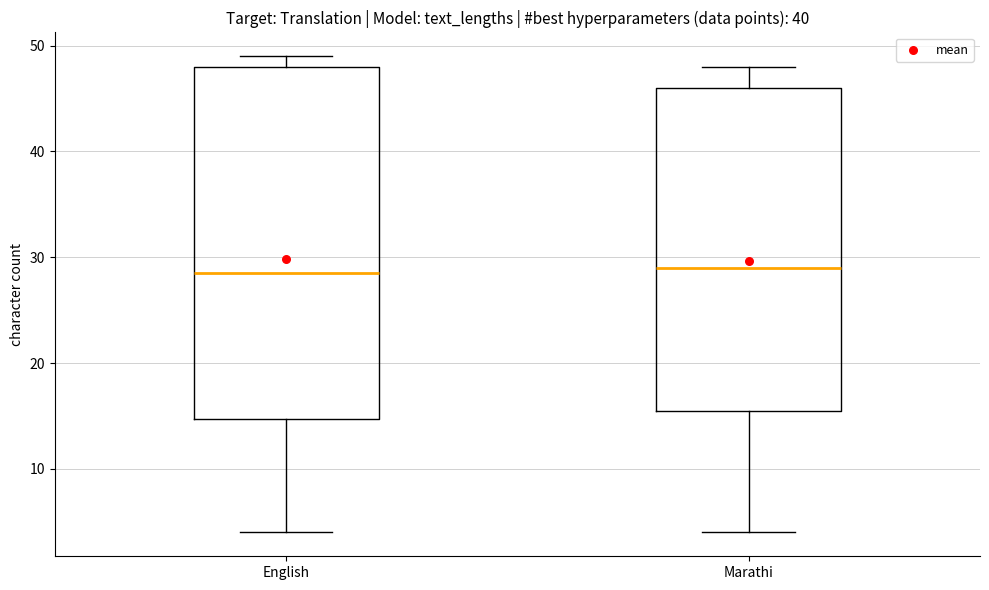

Where does the median line of the box for English sit on the y-axis? The values are not printed on the chart, so give them approximately, as read against the axis.

29